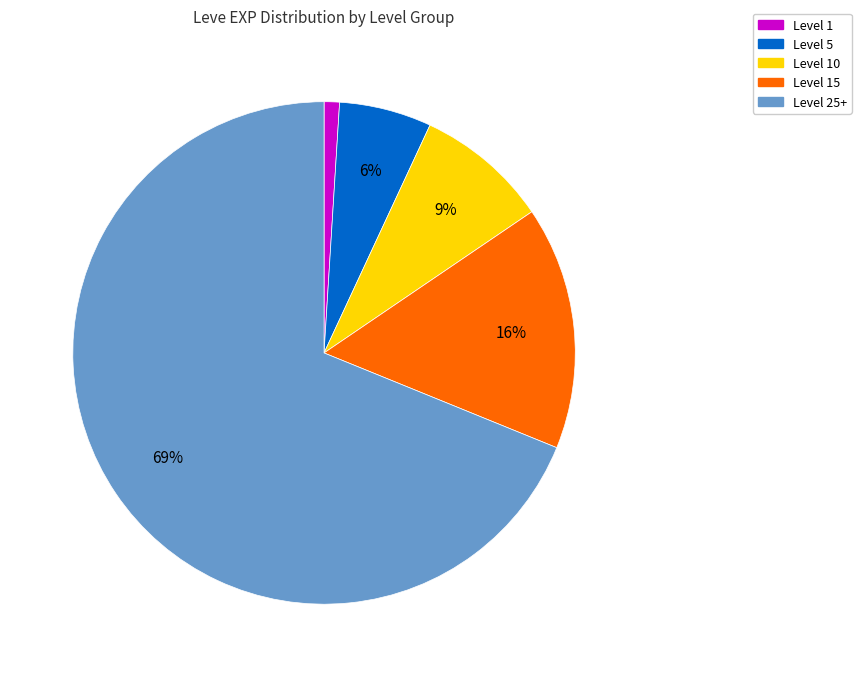

Is the sum of Level 5 and Level 1 greater than half?

No